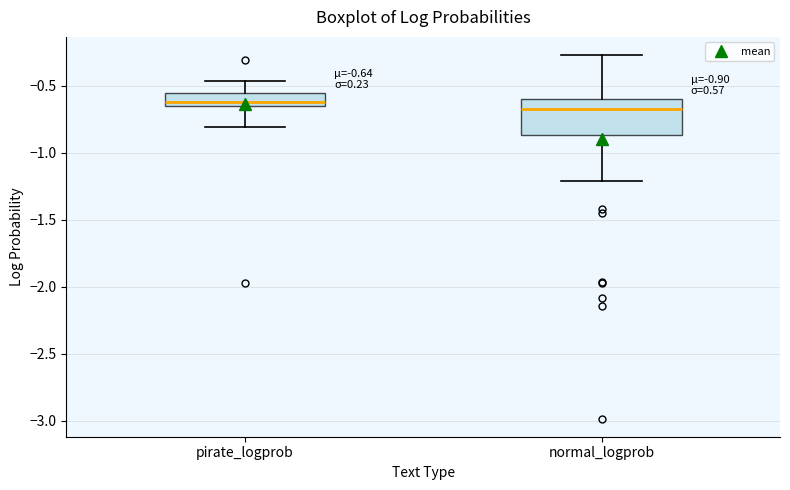

Which box has the highest median line?

pirate_logprob